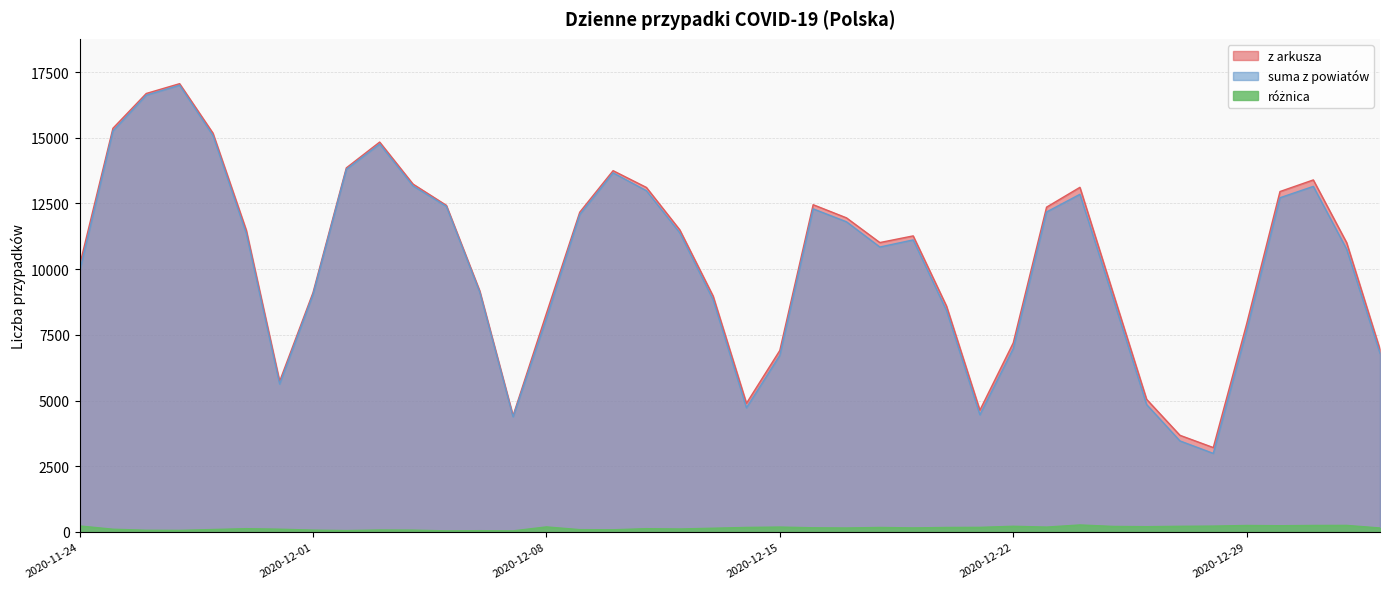

List the series in order of their peak value, highest first.

z arkusza, suma z powiatów, różnica